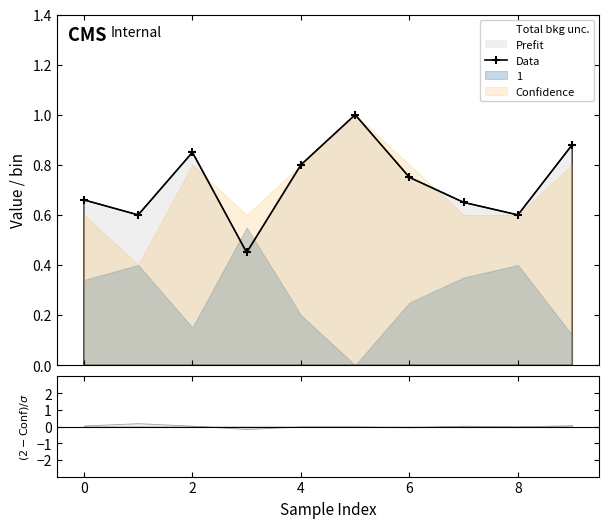

True or false: Data has more than 1 points higher than both neighbors.

True